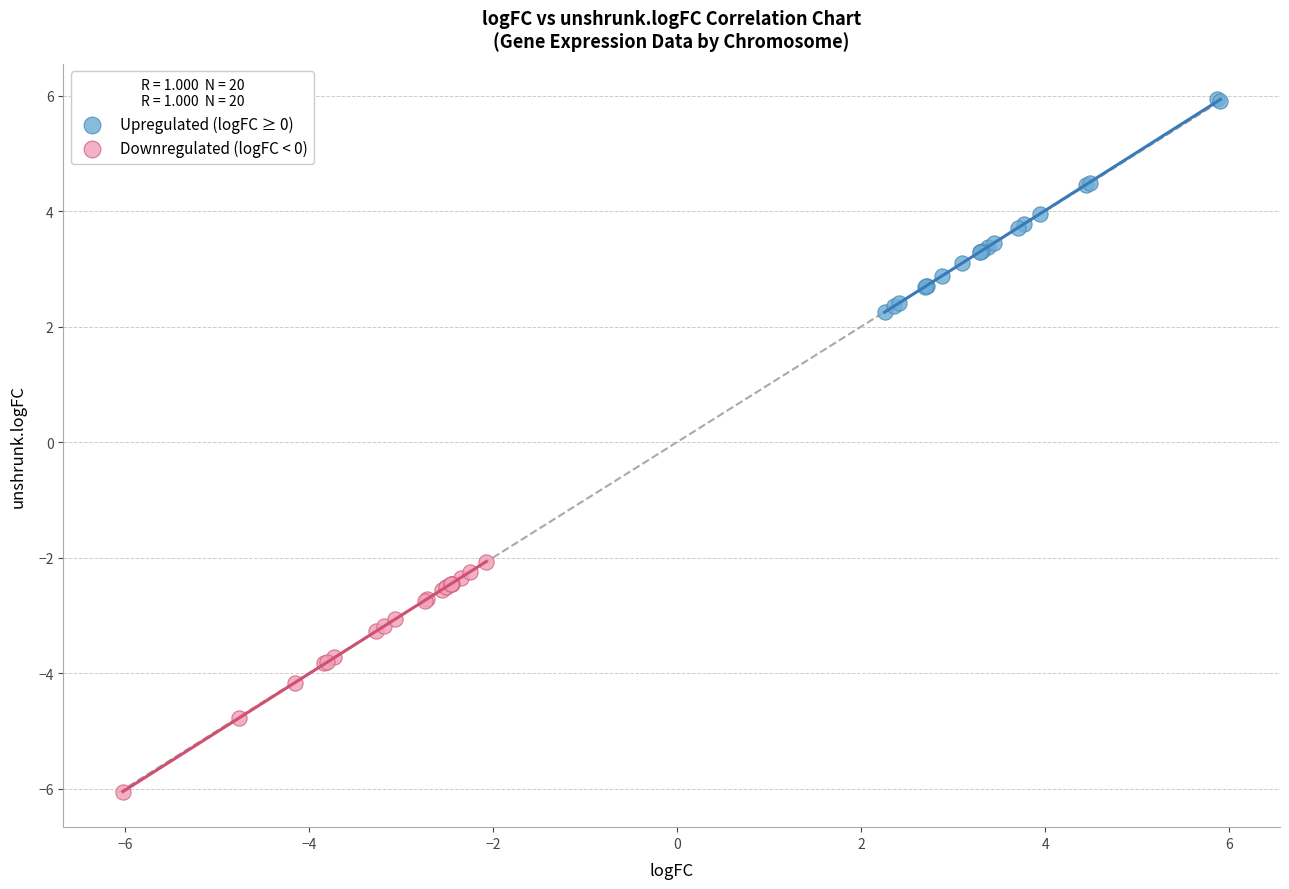

Which series reaches the maximum Y coordinate?

Upregulated (logFC ≥ 0)